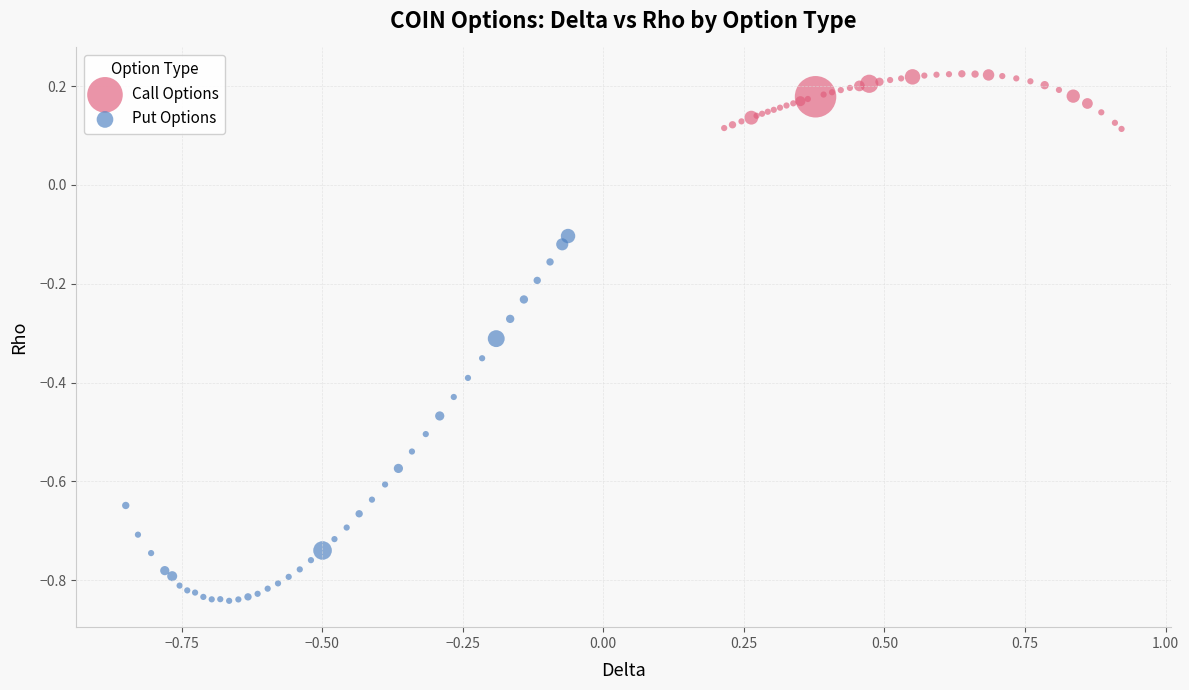

Which series has the largest Y range (max minus min)?

Put Options